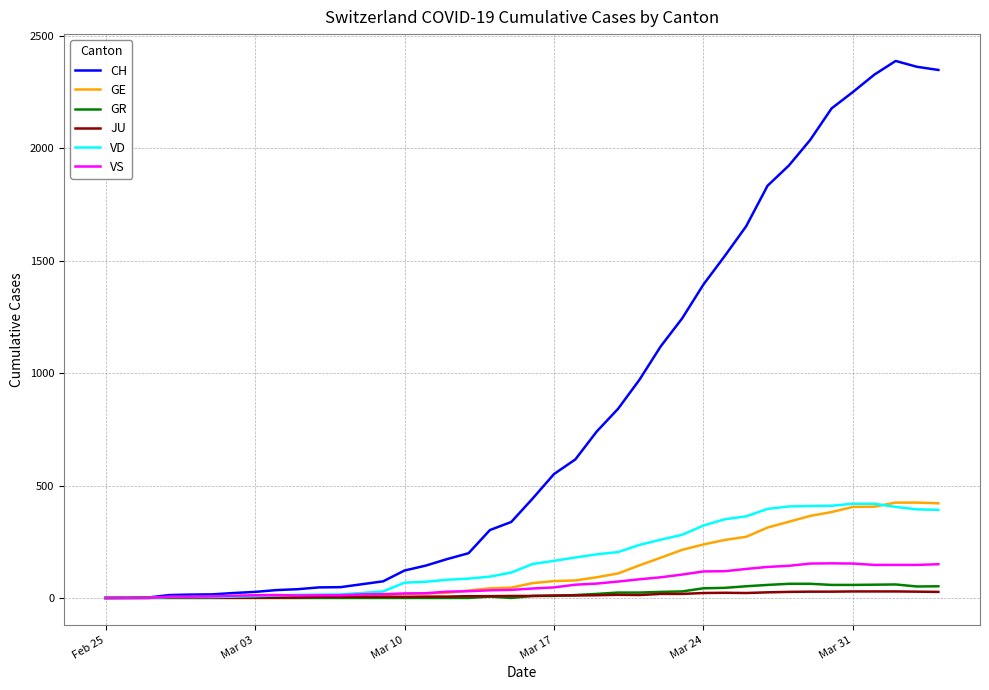

Which series has the largest total across all categories?

CH